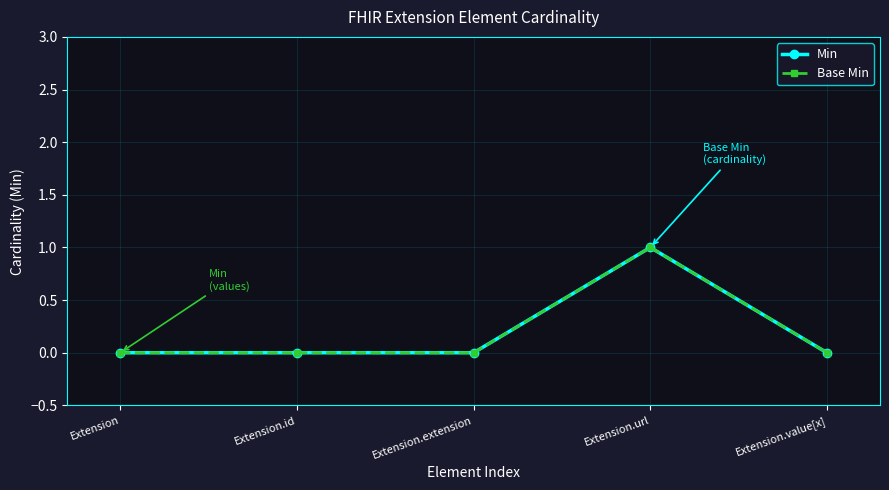

What is the sum of all Min values?

1